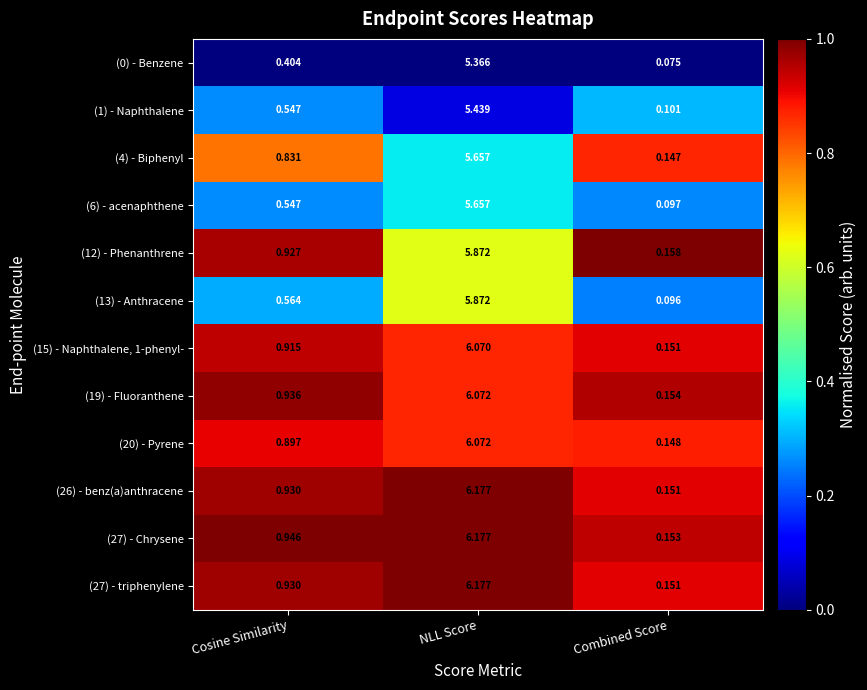

What is the greatest value displayed?

6.2